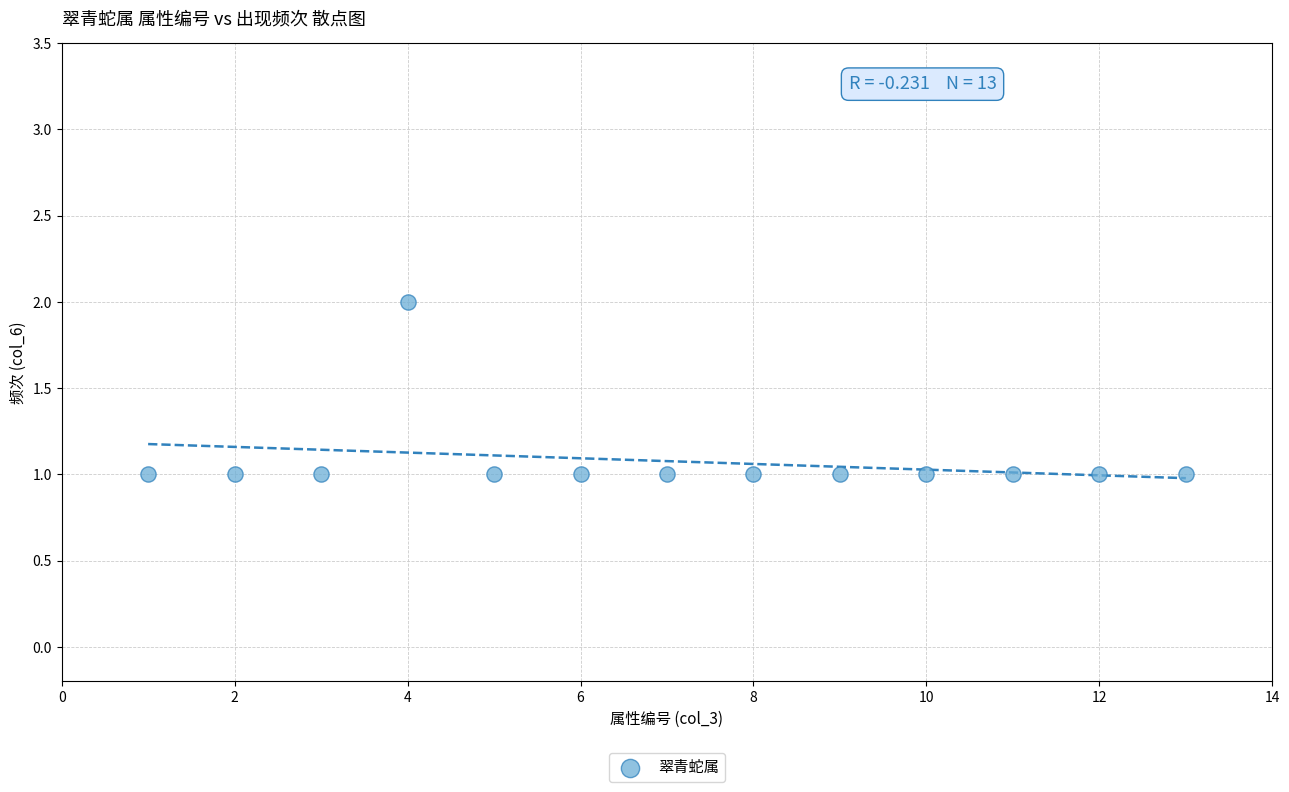

What is the range of X values (max minus min)?

12